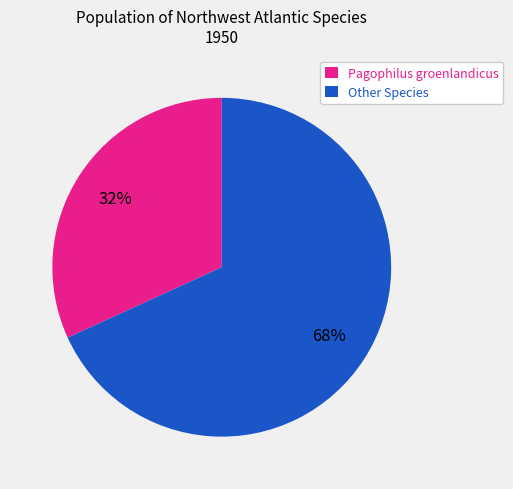

Is it true that Other Species is 75% of the pie?

False